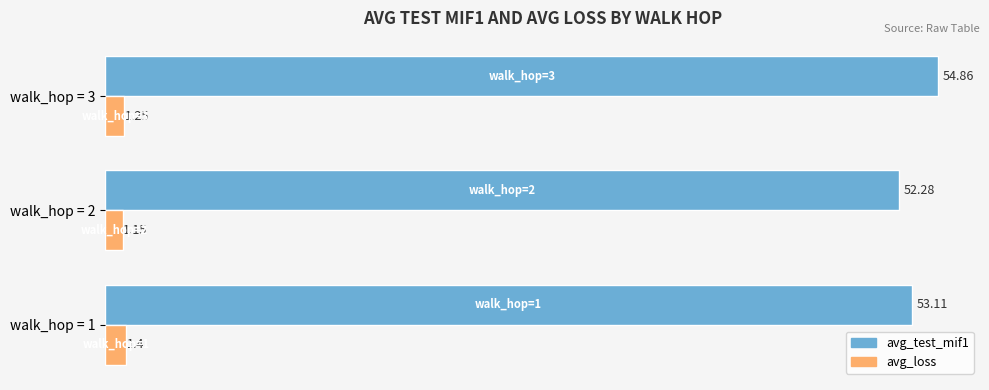

Rank the categories by avg_loss value from highest to lowest.

walk_hop = 1, walk_hop = 3, walk_hop = 2